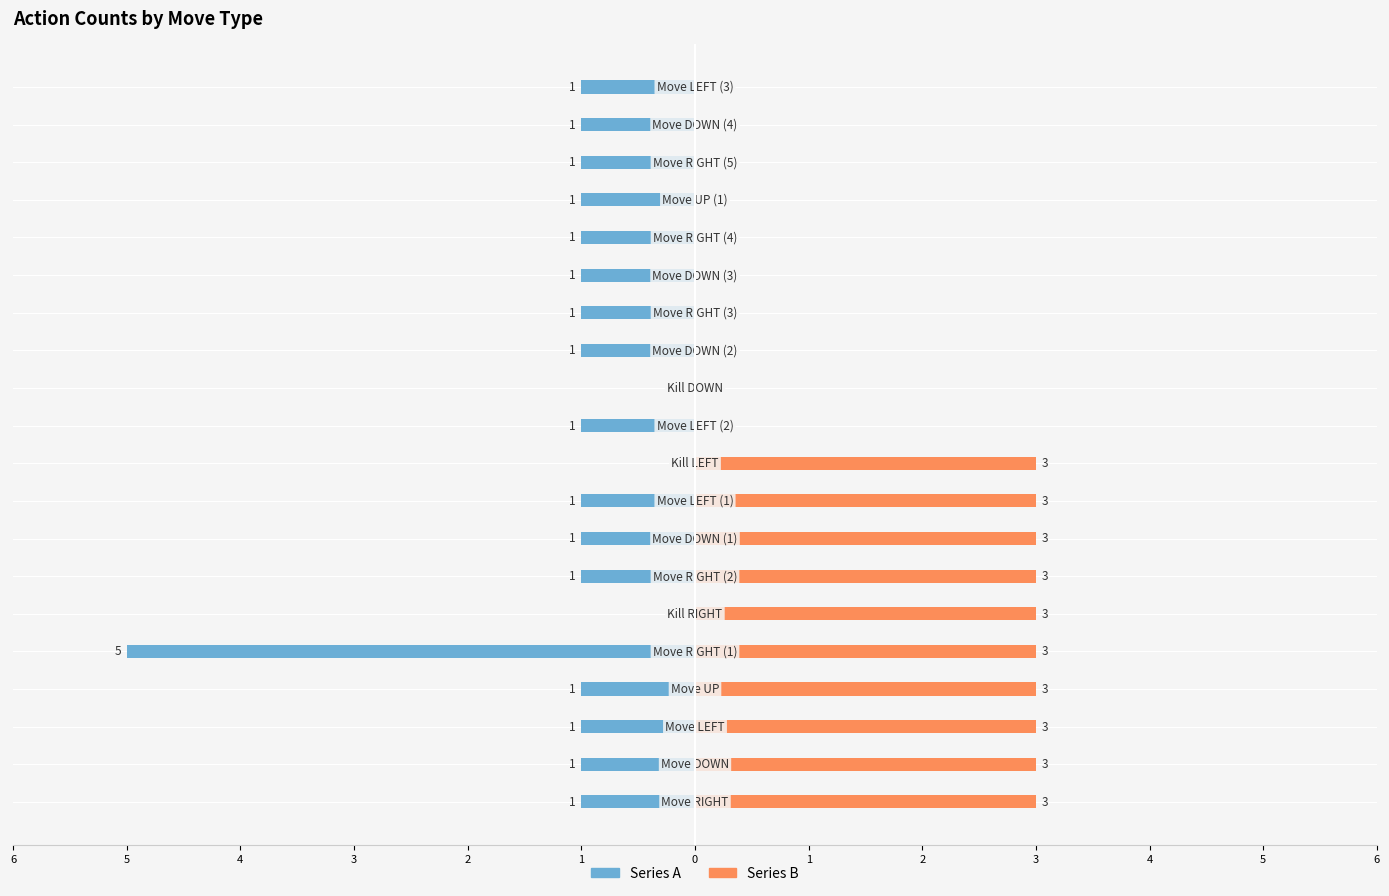

True or false: Series A has a value of -1 at 4.

True